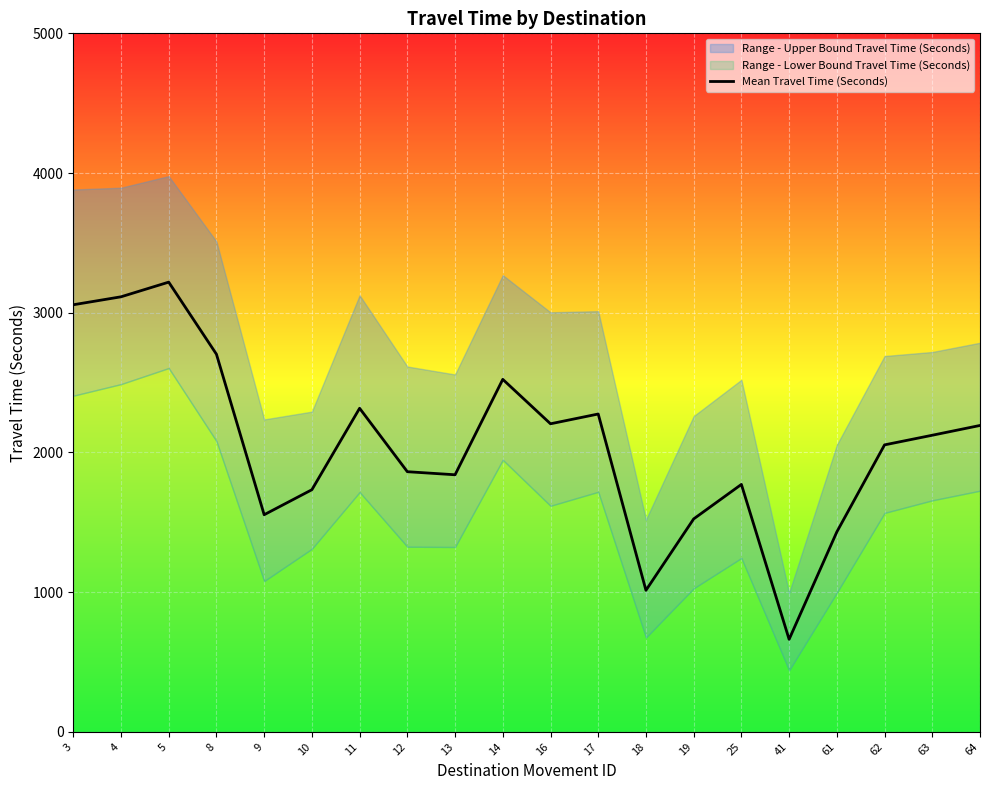

How many lines are shown in the chart?

1